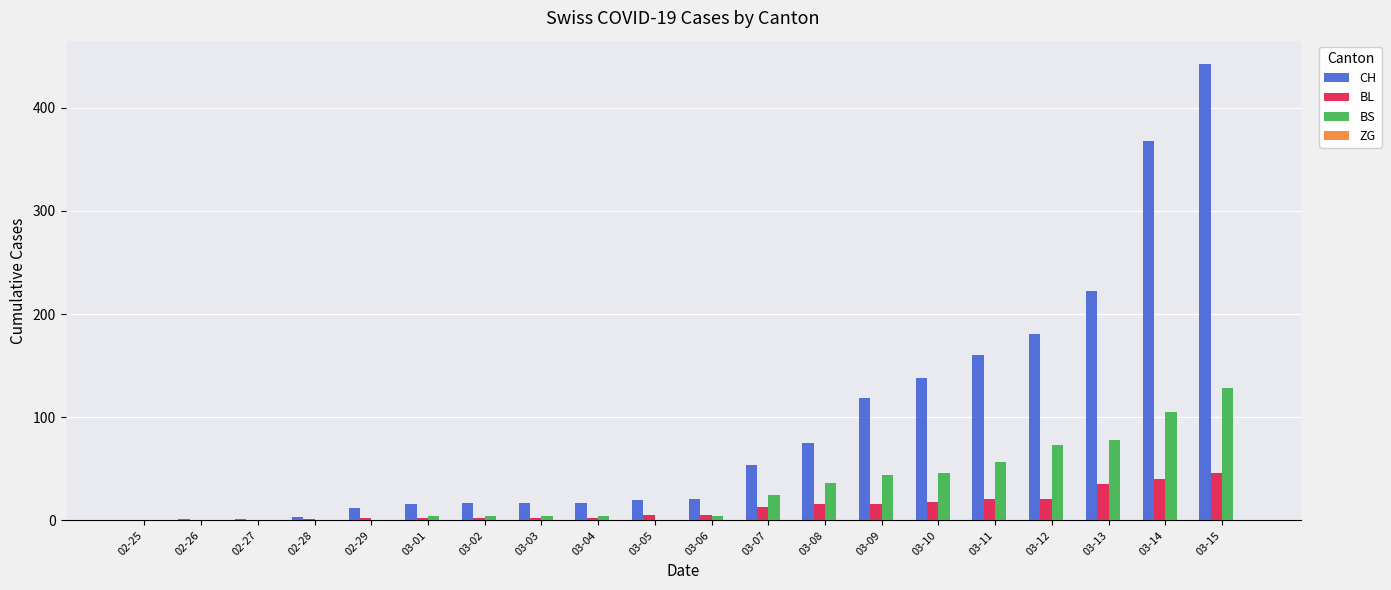

How many groups of bars are there?

20